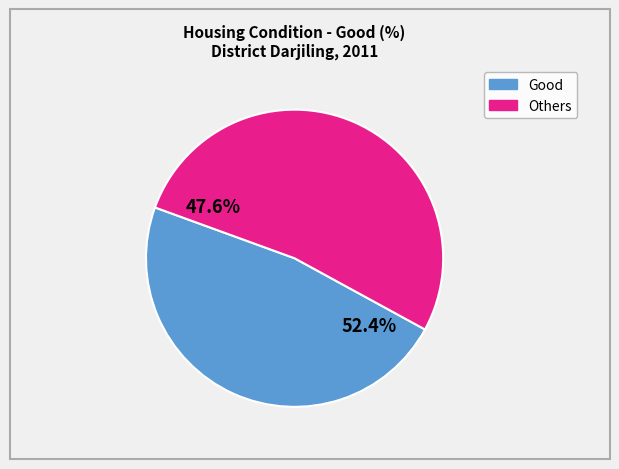

Is it true that Darjiling Total is 19% of the pie?

False